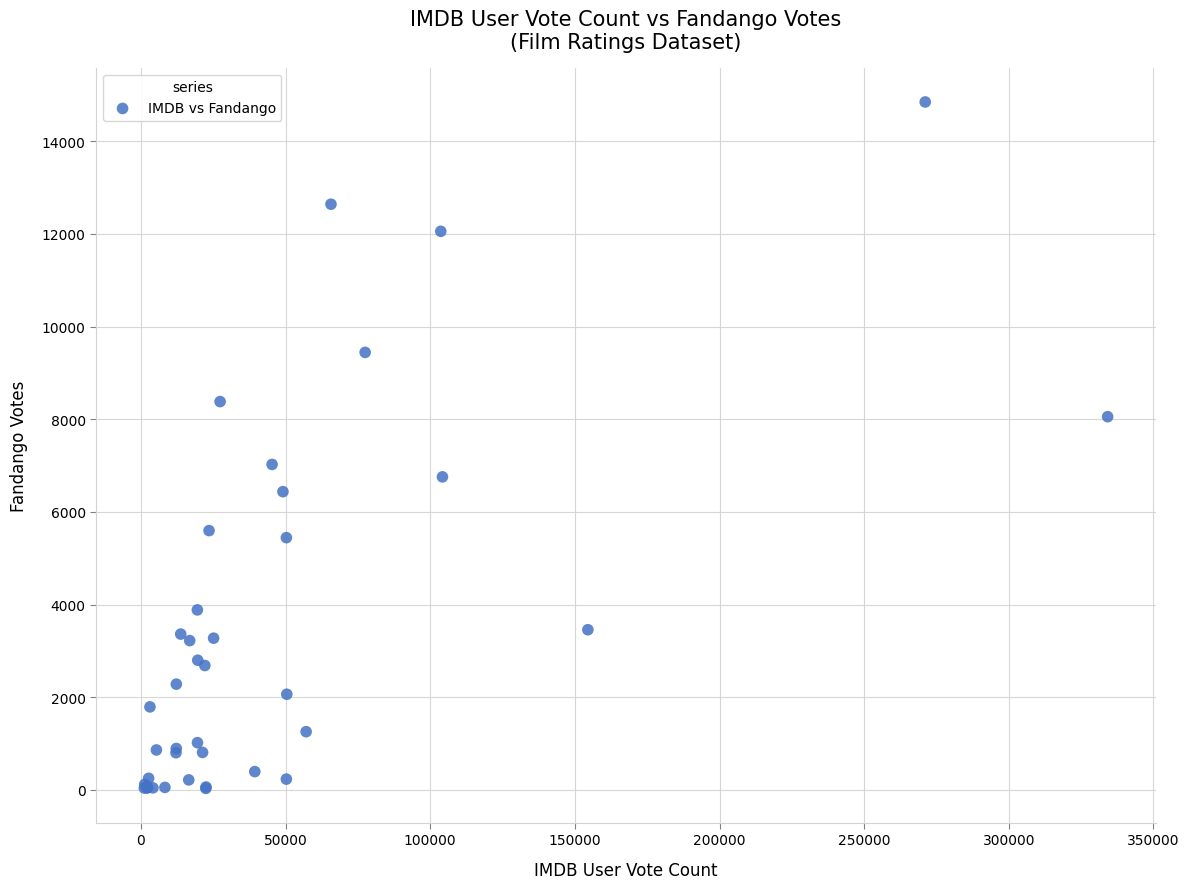

What Y value in the scatter plot is closest to 7440?

7025